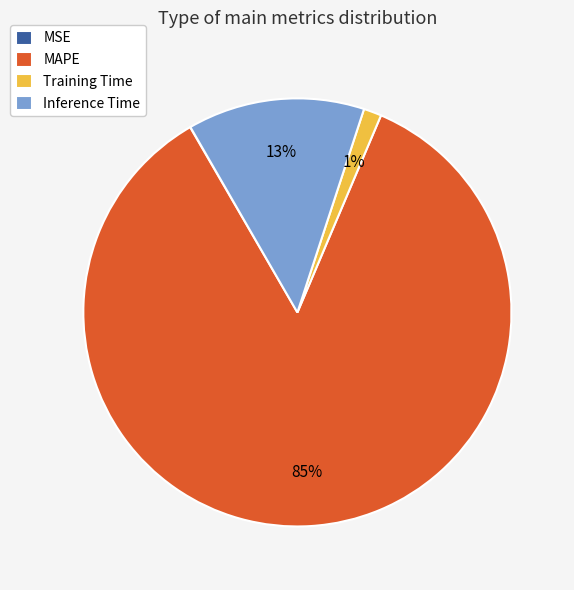

To the nearest percent, what is the average slice percentage?

25%